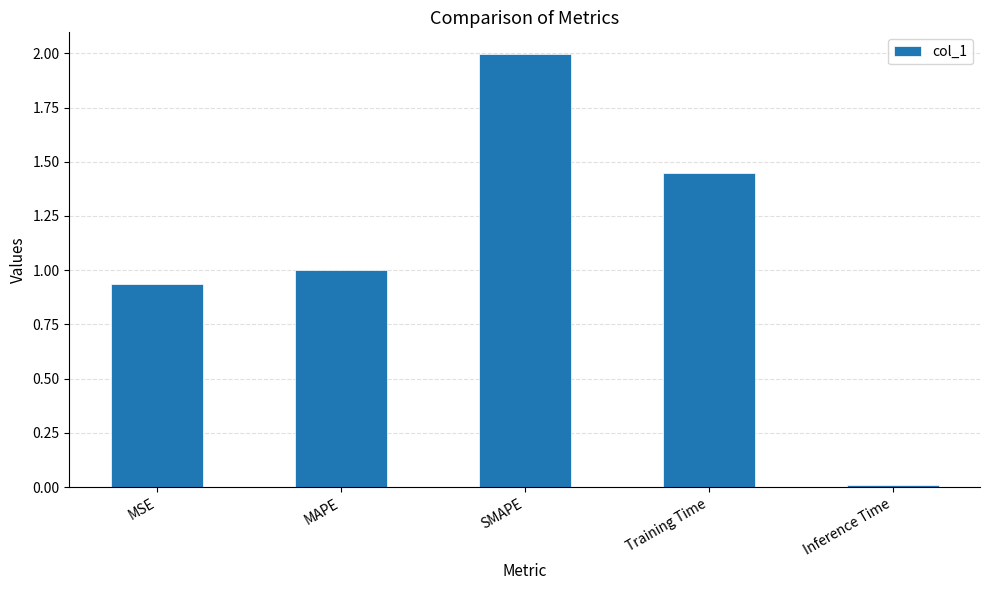

What is the change in value from MSE to Inference Time?

-0.9